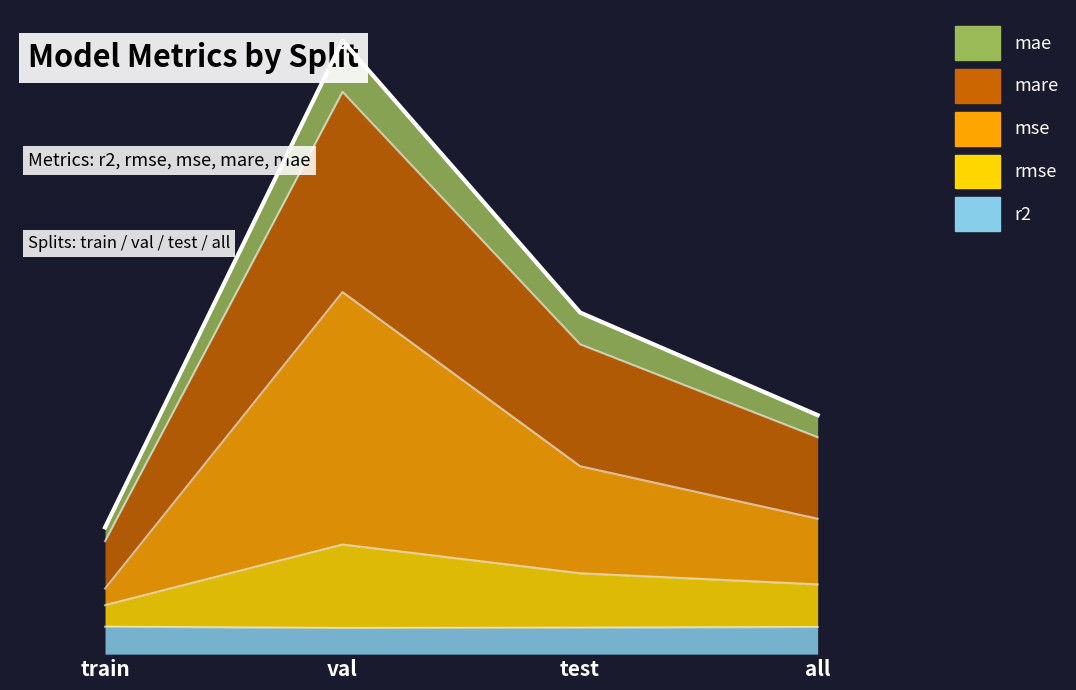

What are all the series names shown in the legend?

r2, rmse, mse, mare, mae